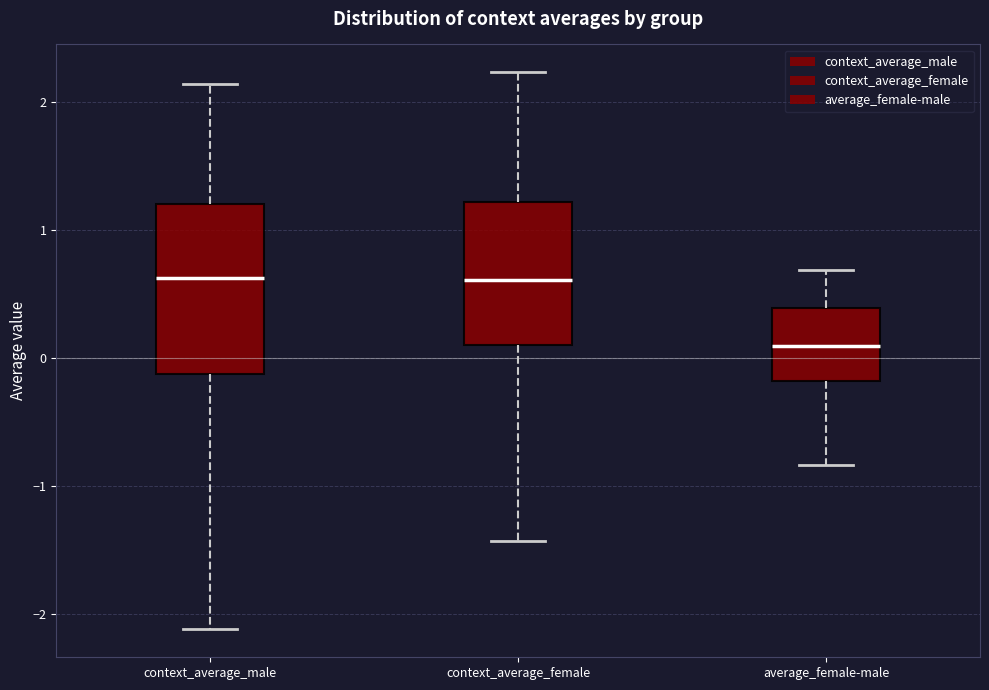

Reading left to right, transcribe this box plot: for each box, give where its median line is, the range the box spans, and where its two whiskers end, as read against the y-axis. The values are not printed on the chart, so give them approximately, as read against the axis.

context_average_male: median 0.6, box -0.1 to 1.2, whiskers -2.1 to 2.1
context_average_female: median 0.6, box 0.1 to 1.2, whiskers -1.4 to 2.2
average_female-male: median 0.1, box -0.2 to 0.4, whiskers -0.8 to 0.7